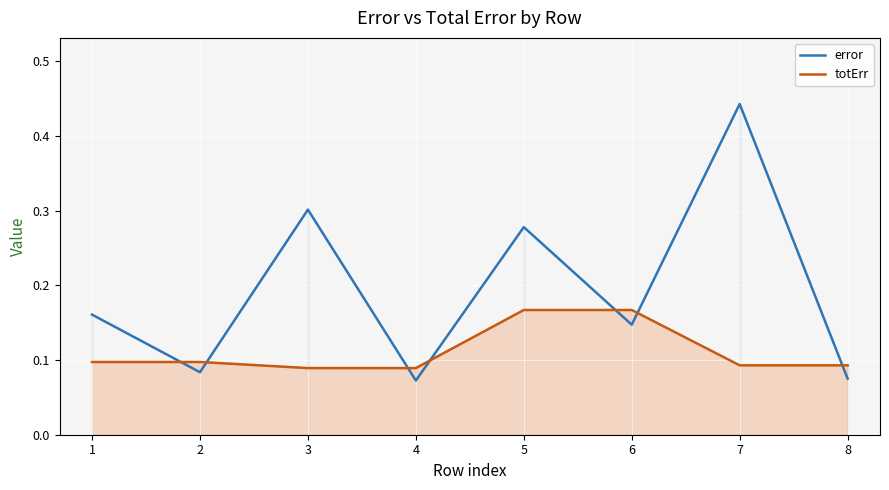

What is the value of the error point at the 8th from the left?

0.1